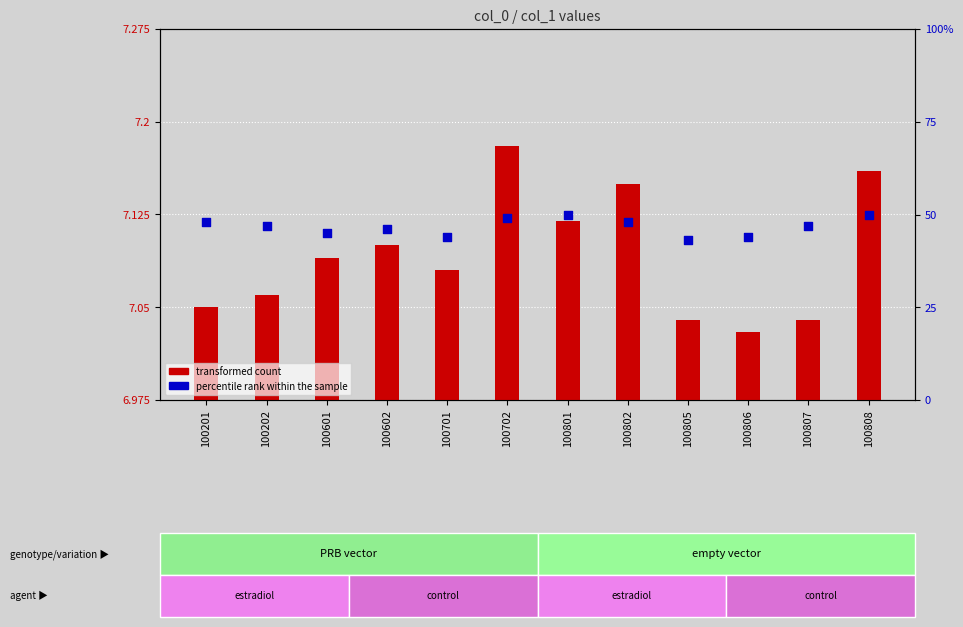

Which series has the largest total across all categories?

percentile rank within the sample